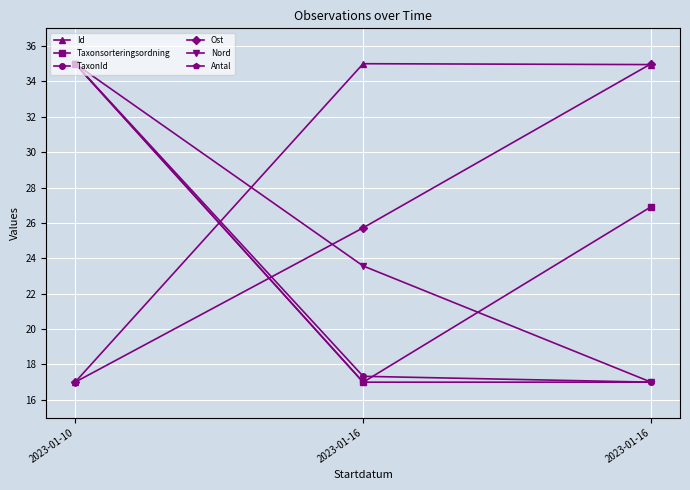

How many distinct data groups are displayed?

6